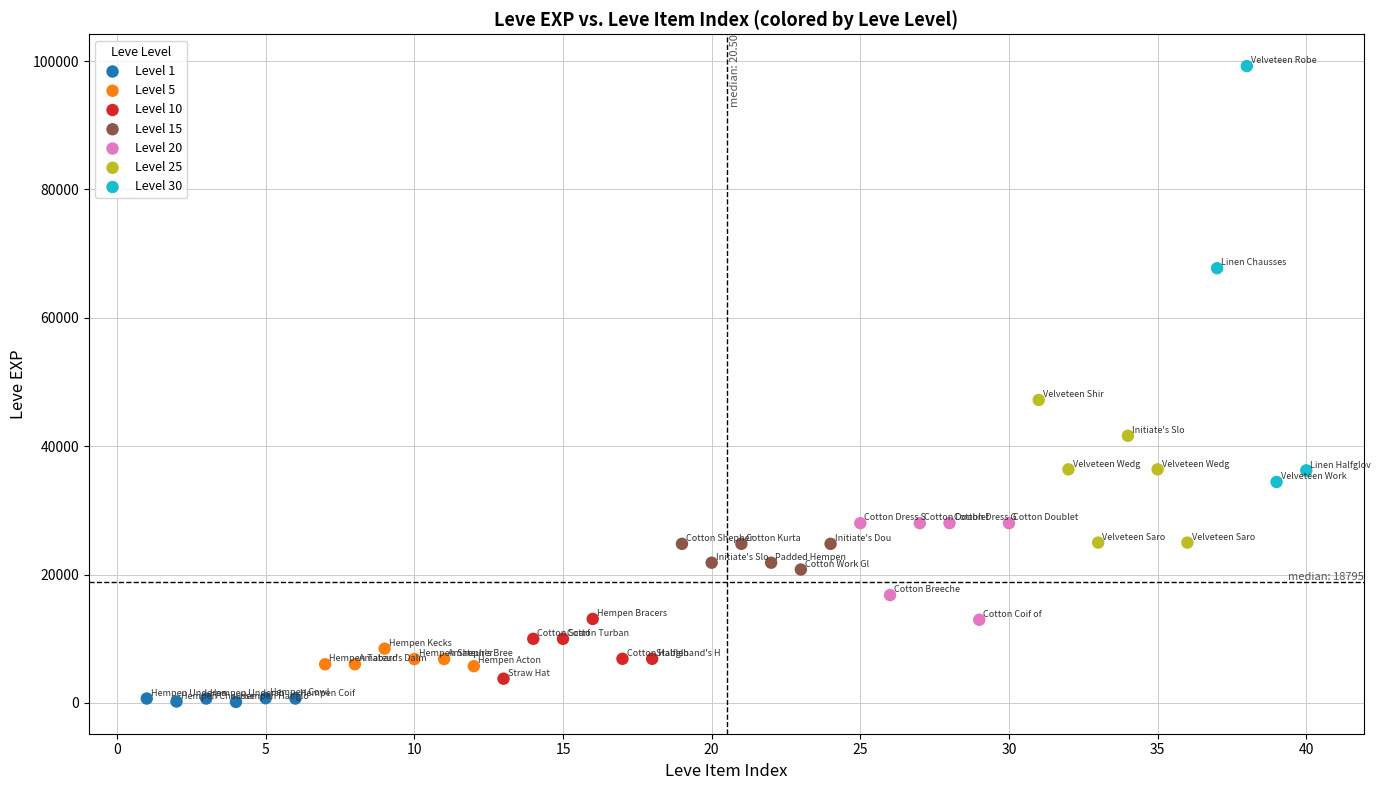

Which series reaches the maximum Y coordinate?

Level 30